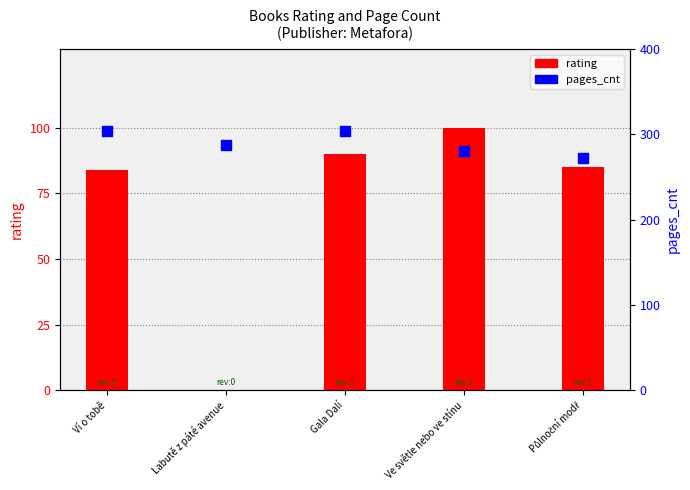

Which series has the largest Y range (max minus min)?

rating